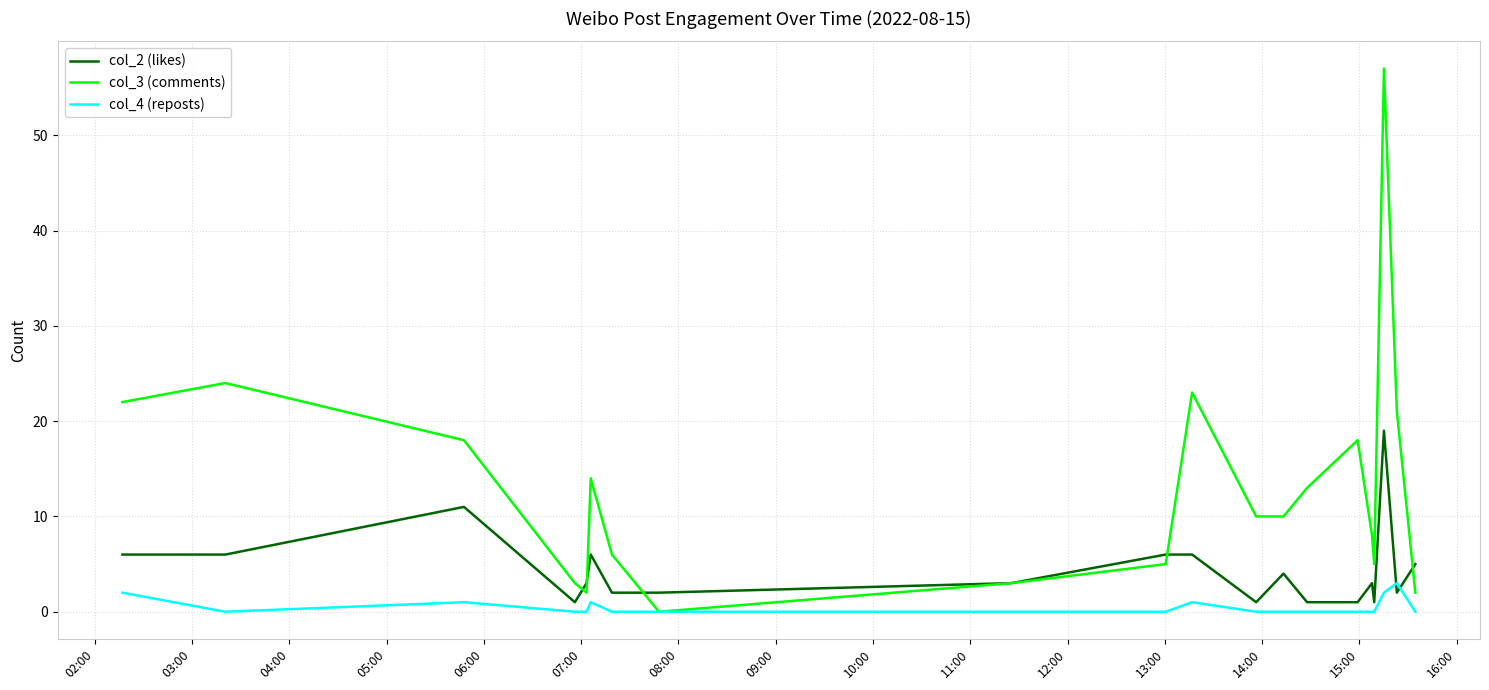

List the series in order of their peak value, lowest first.

col_4 (reposts), col_2 (likes), col_3 (comments)